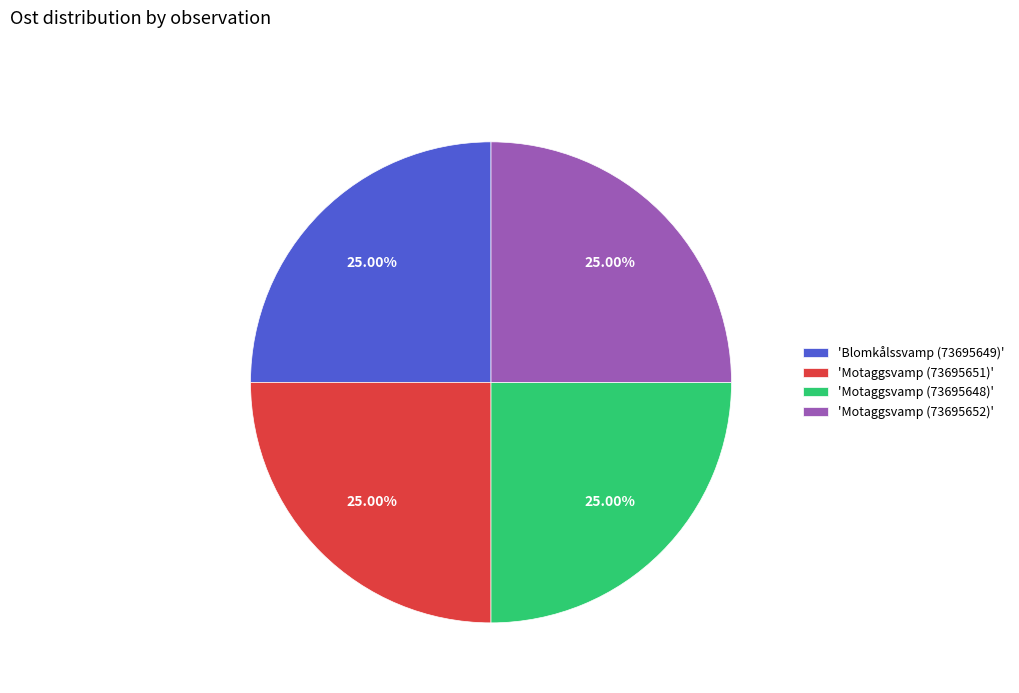

Is 'Motaggsvamp (73695648)' the majority of the pie?

No